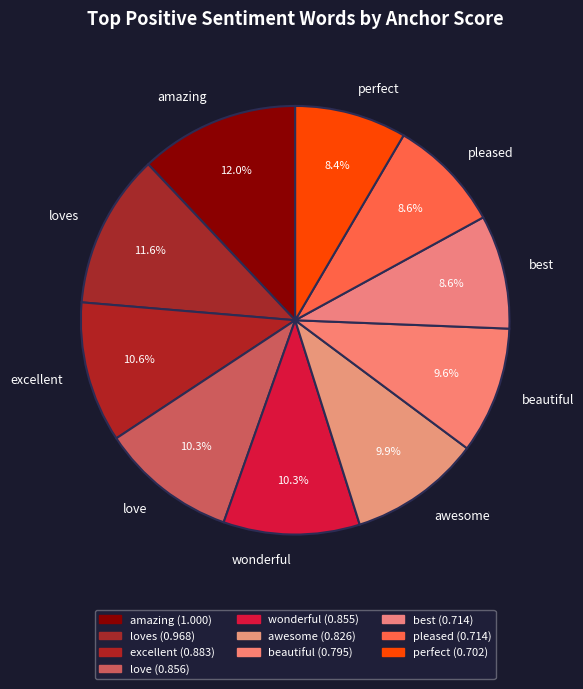

How many segments does this pie chart have?

10